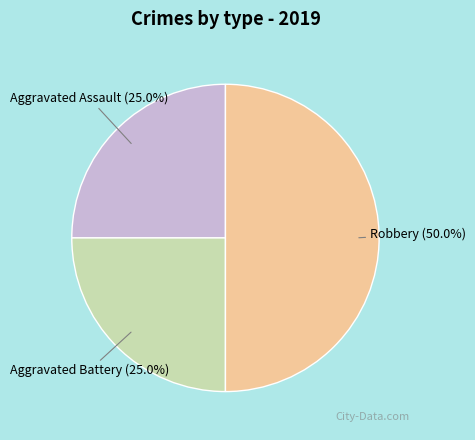

What percentage is the Aggravated Battery slice, to the nearest percent?

25%